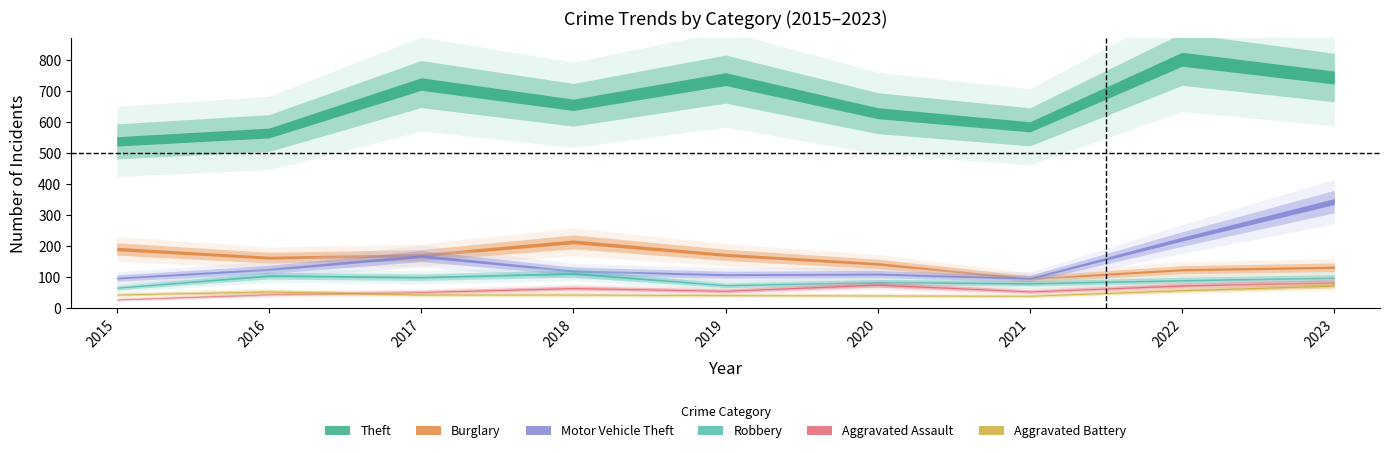

Between 2023 and 2017, which is larger?

2023